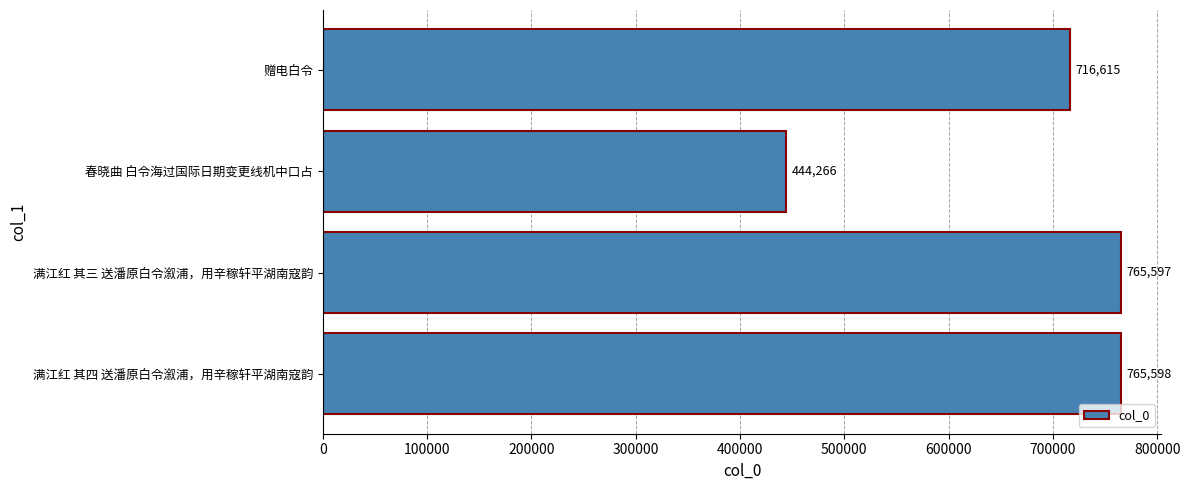

What position from the top is 春晓曲 白令海过国际日期变更线机中口占?

2